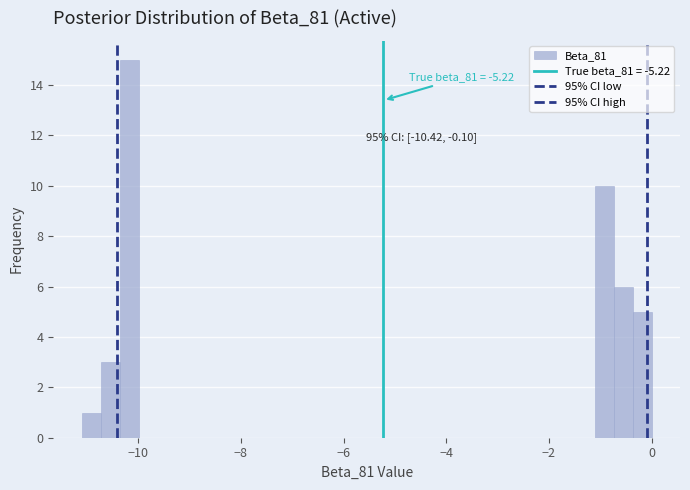

Read against the x-axis, roughly where is the centre of the tallest bar?

-10.2